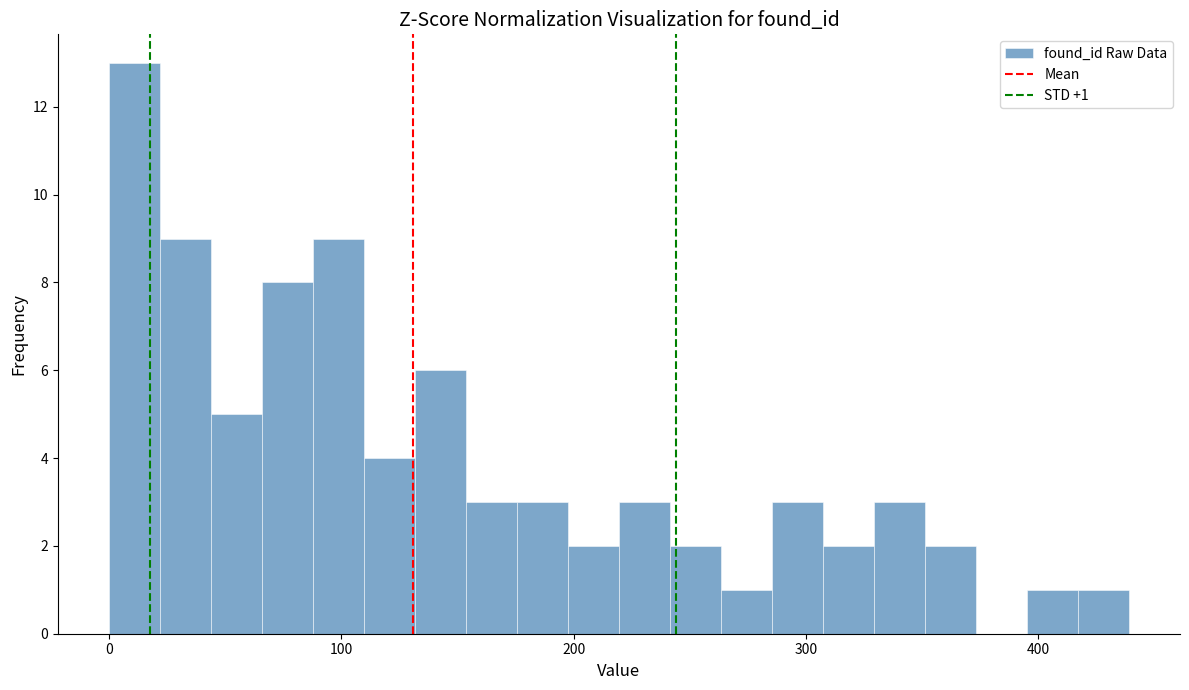

Read against the x-axis, roughly where is the centre of the tallest bar?

10